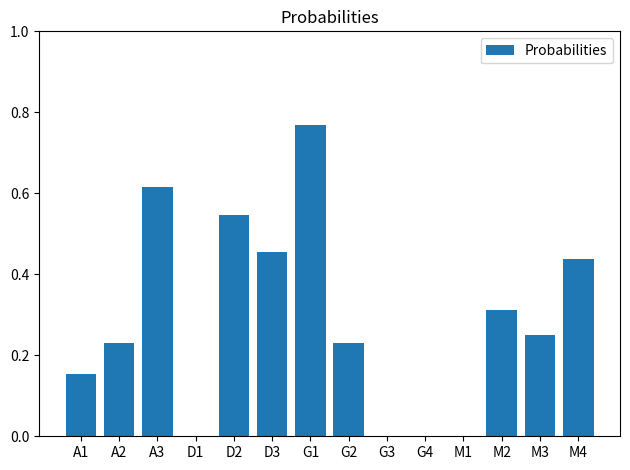

What is the sum of all values?

4.0